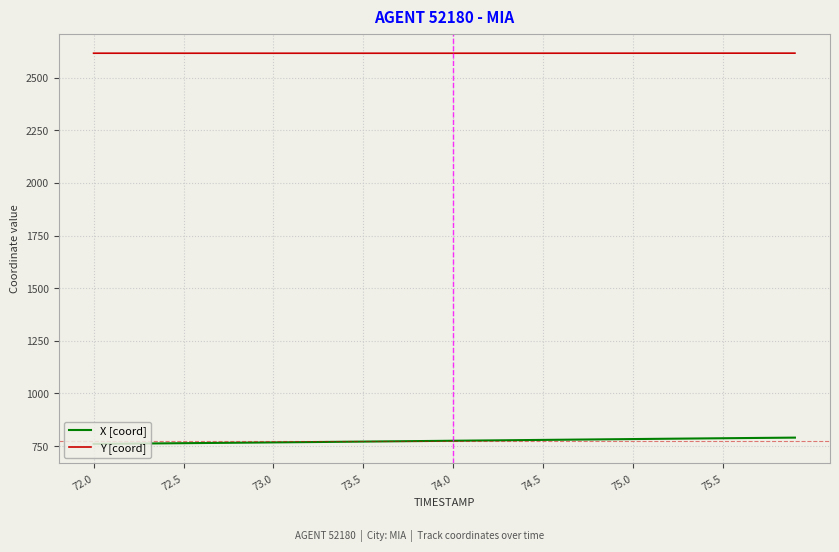

What are all the series names shown in the legend?

X [coord], Y [coord]